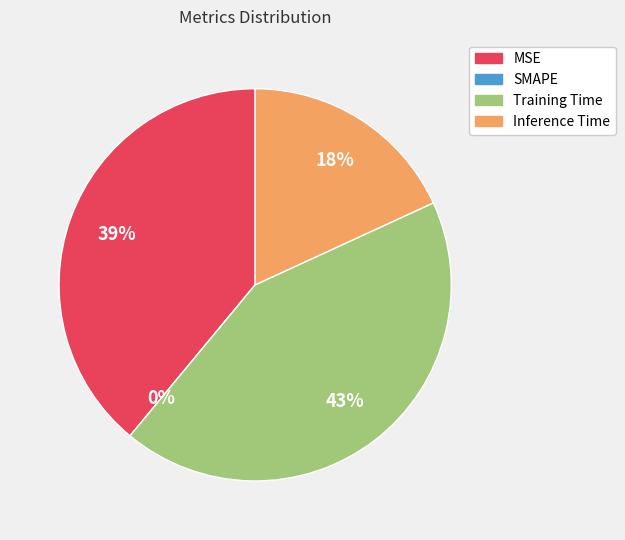

Between Inference Time and Training Time, which is larger?

Training Time